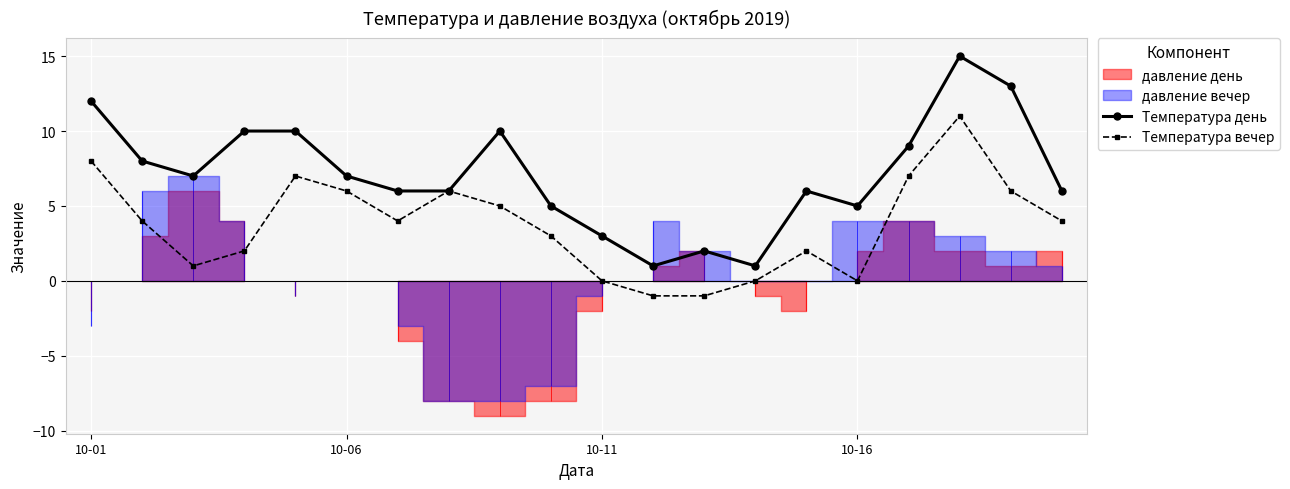

True or false: Температура день and Температура вечер cross at least once.

False